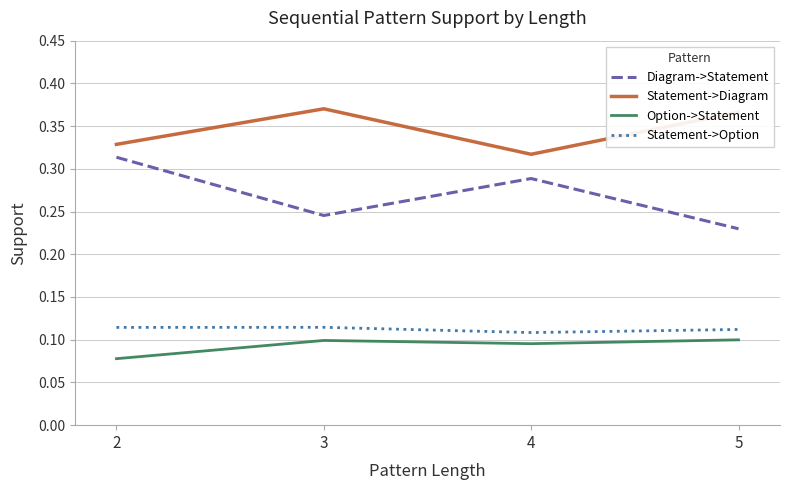

In Diagram->Statement, how many points are higher than both neighbors (excluding endpoints)?

1